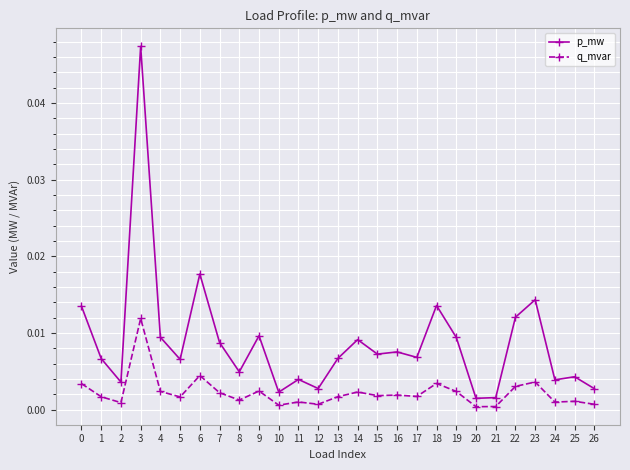

Which category has the highest value across all series?

3